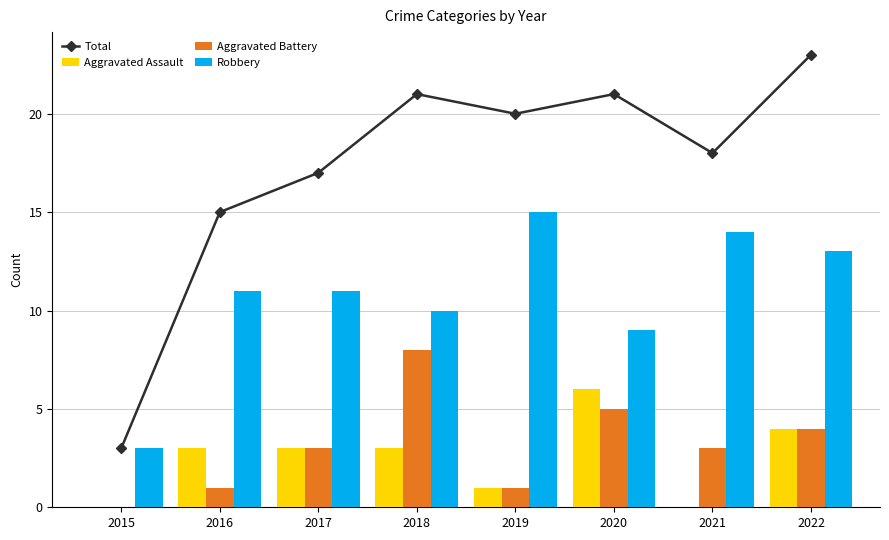

How many groups of bars are there?

8